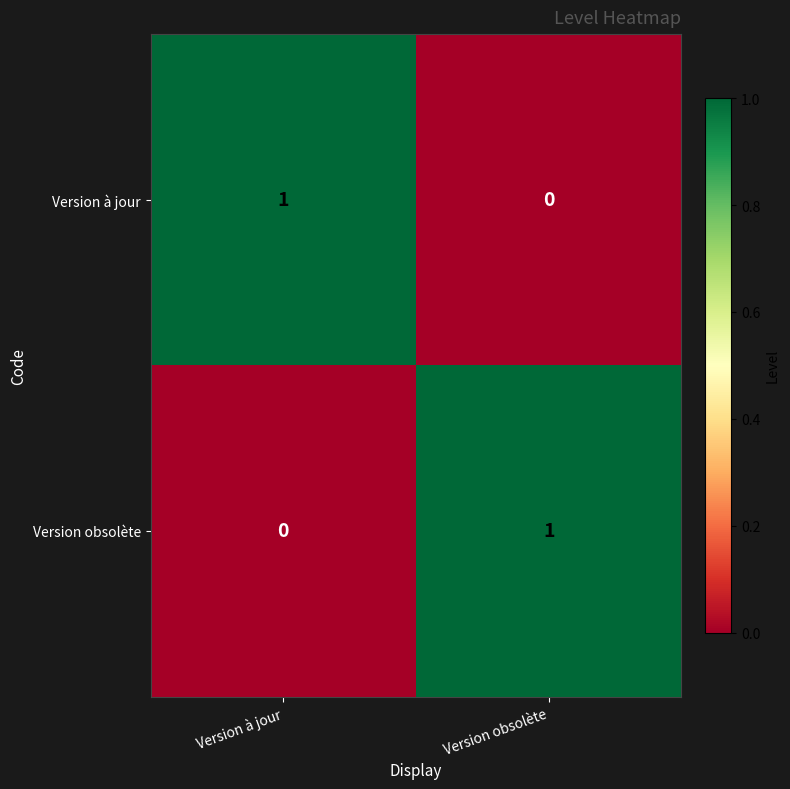

At Version obsolète, list the series in order from smallest to largest.

Version à jour, Version obsolète